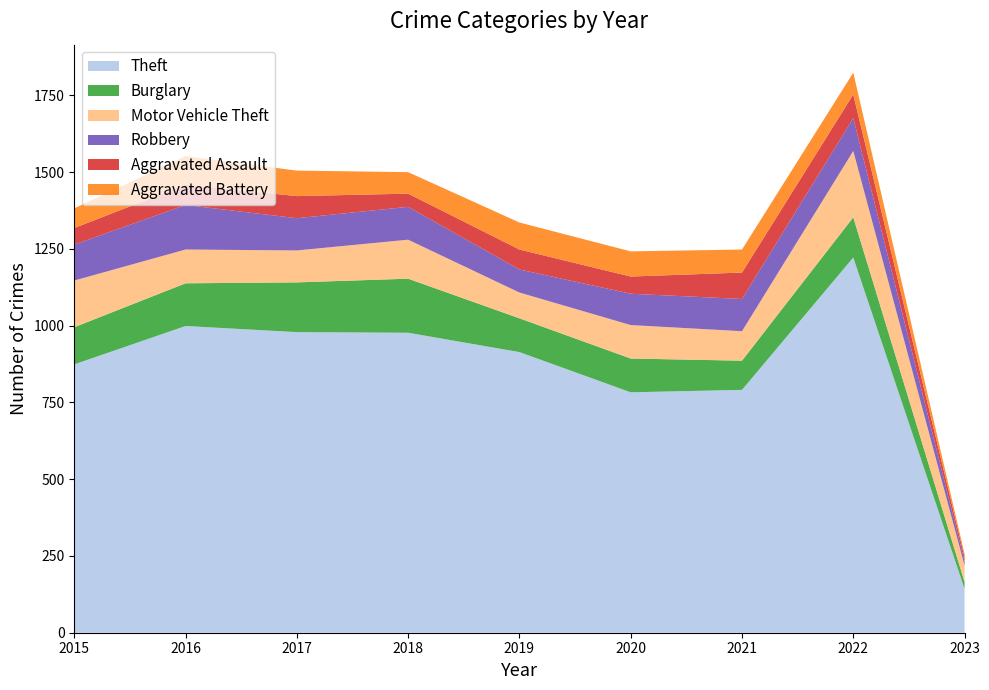

Reading left to right, extract all data points from this chart.

Theft: 874	999	979	977	914	783	791	1222	143
Burglary: 121	139	162	176	110	110	95	131	22
Motor Vehicle Theft: 152	110	104	127	84	109	96	216	54
Robbery: 117	145	105	107	75	102	105	107	14
Aggravated Assault: 54	66	72	43	65	56	86	77	14
Aggravated Battery: 64	93	83	70	88	82	75	71	9